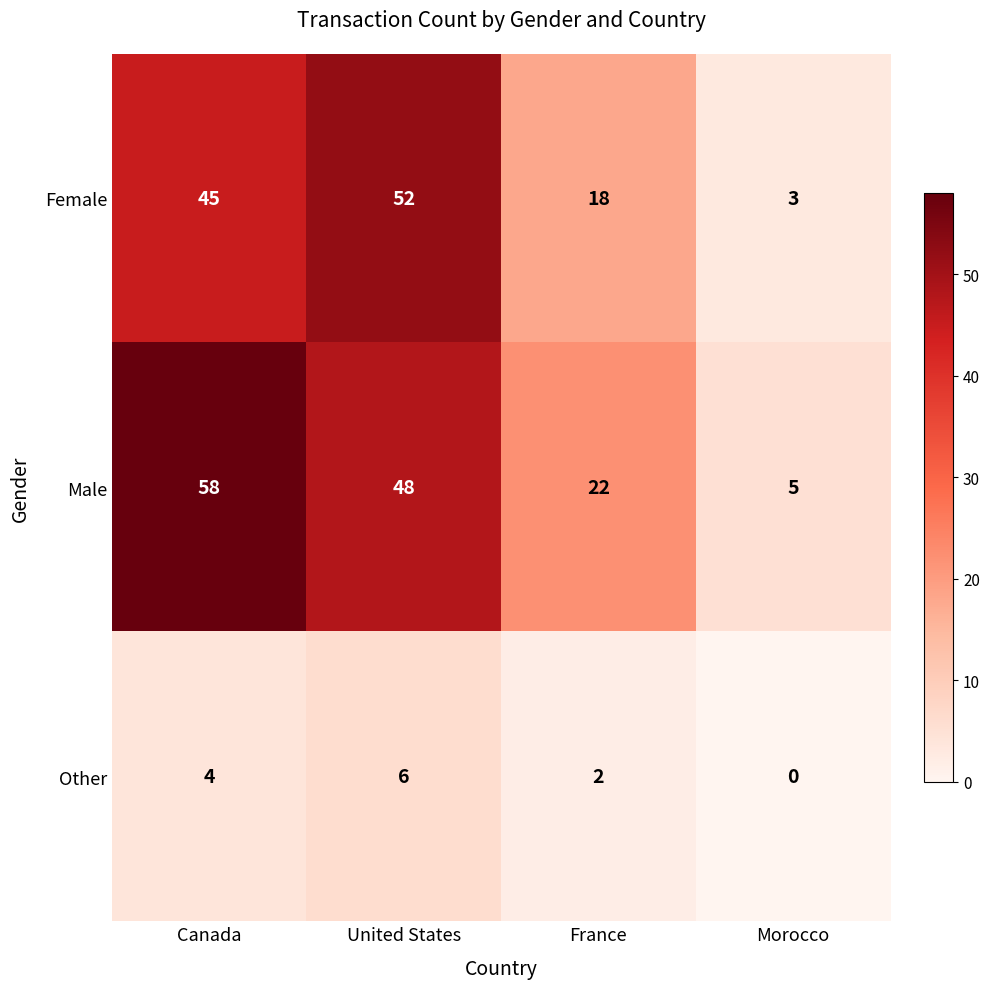

Which series has the widest spread of values?

Male